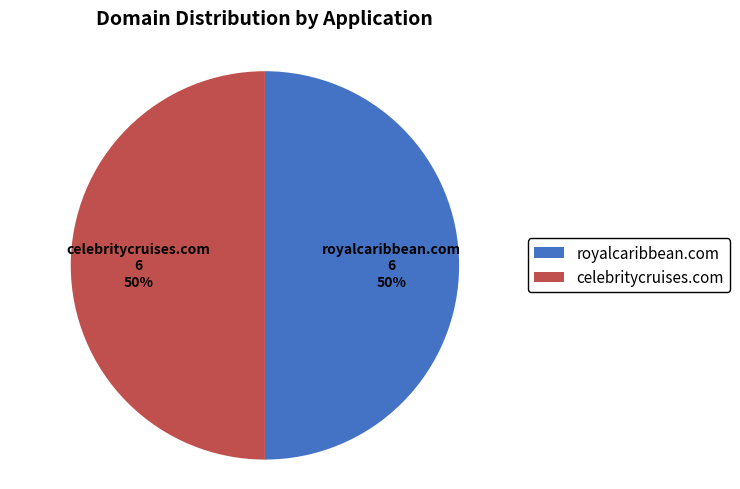

To the nearest percent, what percentage of the pie is celebritycruises.com?

50%